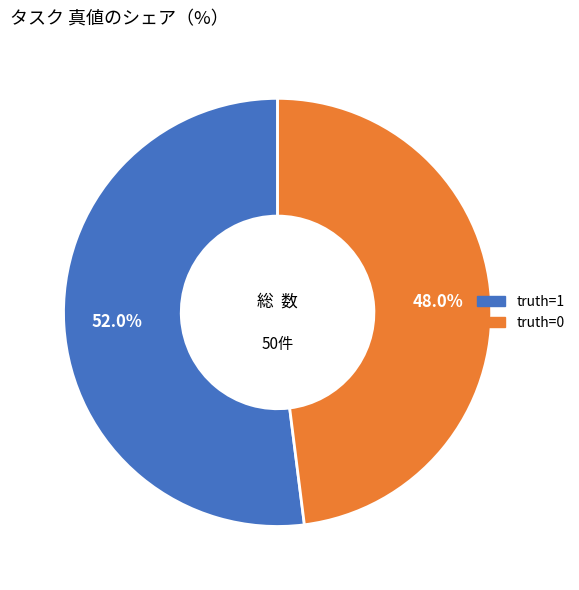

Does any single category account for the majority?

Yes